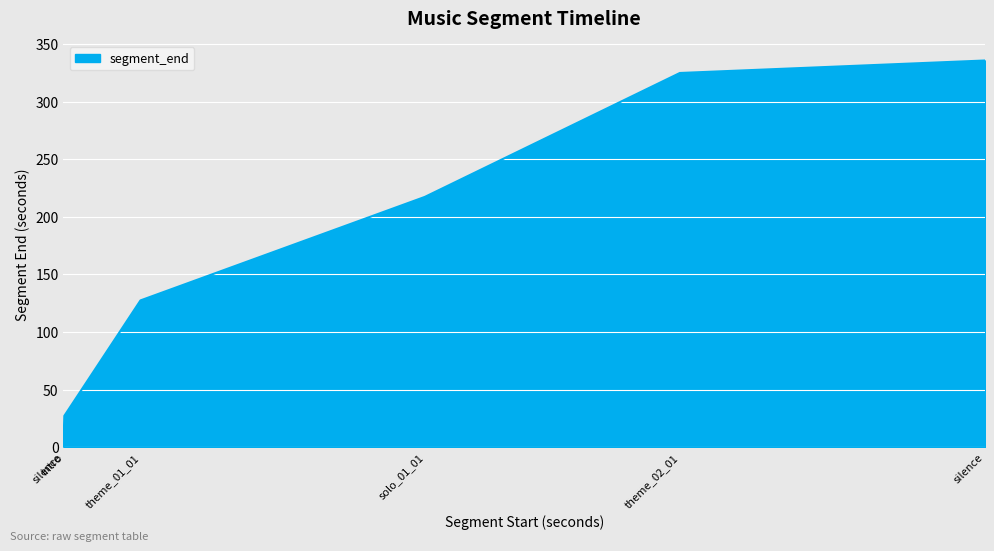

Does the chart have visible grid lines?

Yes